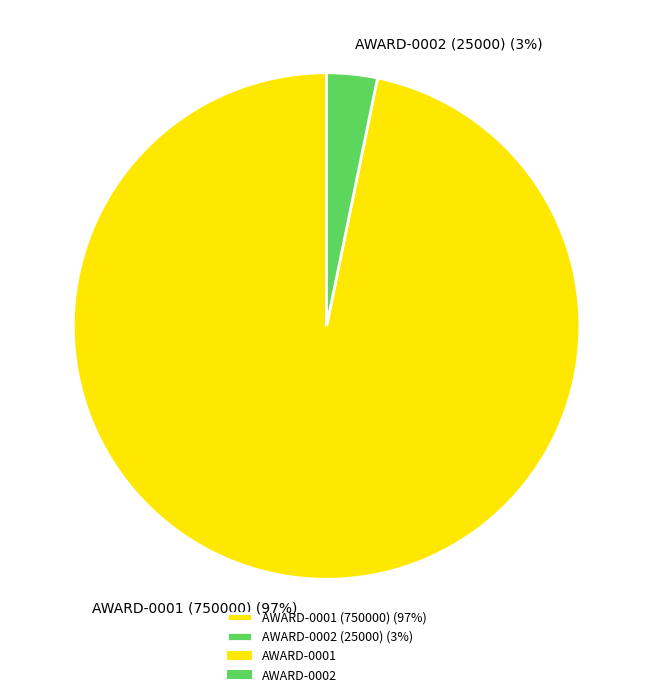

Which slice is the smallest?

AWARD-0002 (25000) (3%)